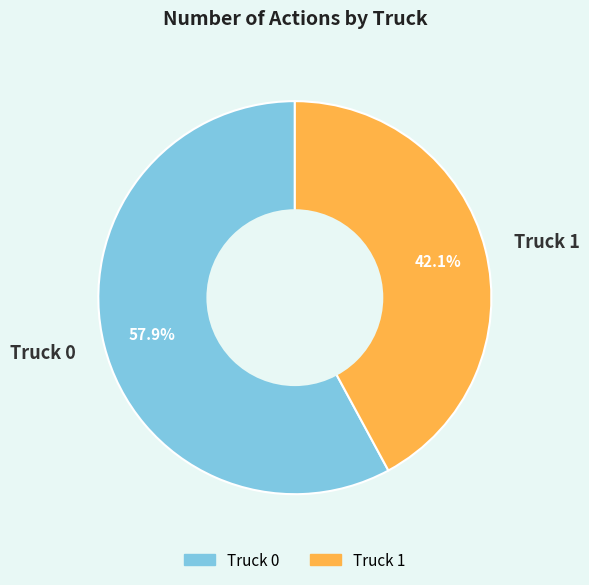

Which category has the biggest portion of the pie?

Truck 0